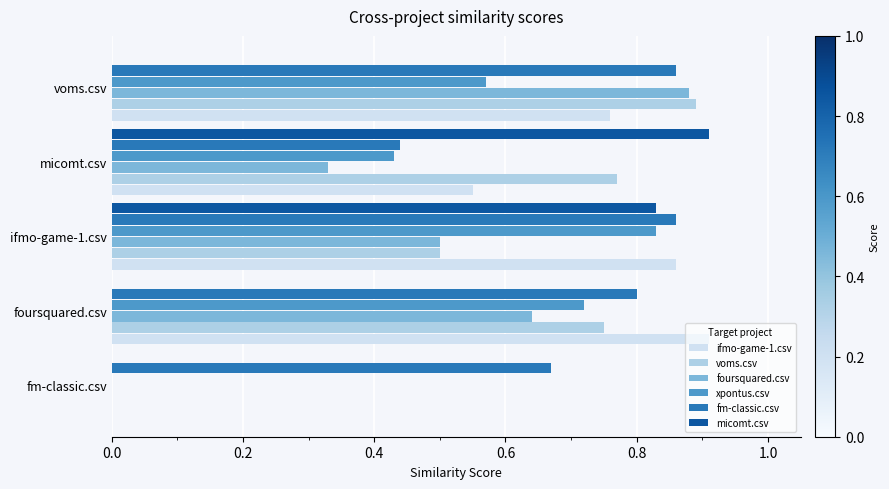

Is the value of fm-classic.csv at ifmo-game-1.csv greater than the value of voms.csv at micomt.csv?

Yes